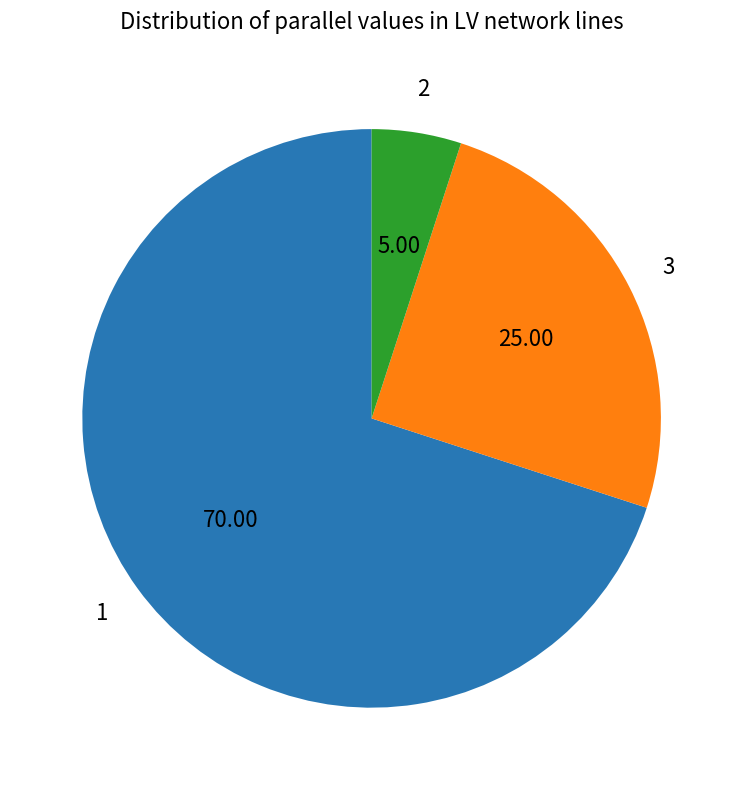

How many slices are in this pie chart?

3